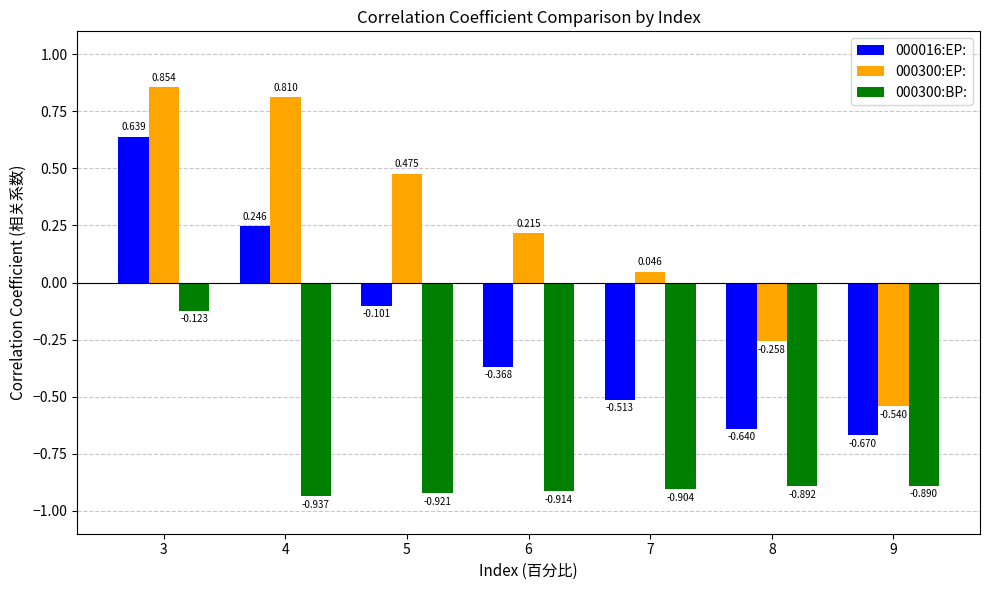

How many data points does each series have?

7